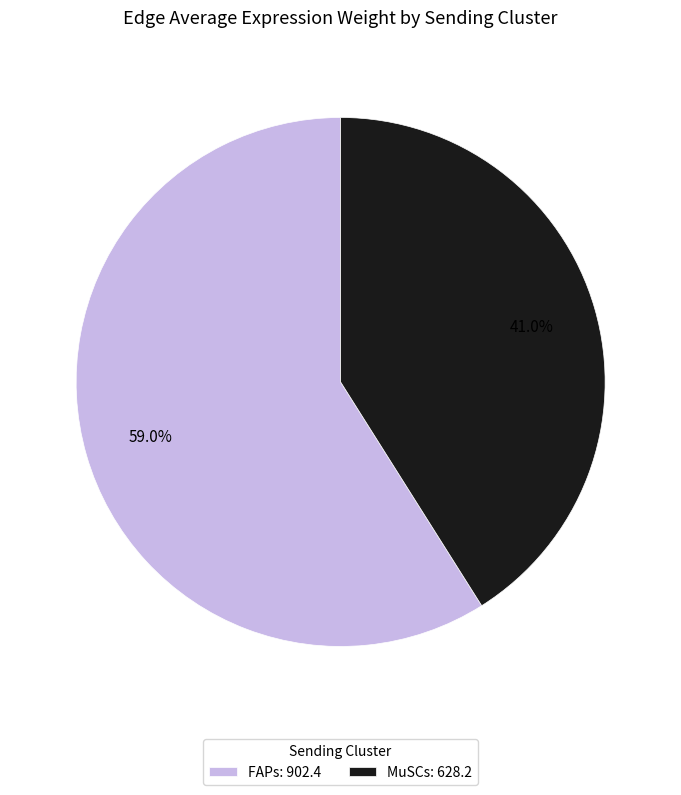

Which slice is the largest?

FAPs: 902.4